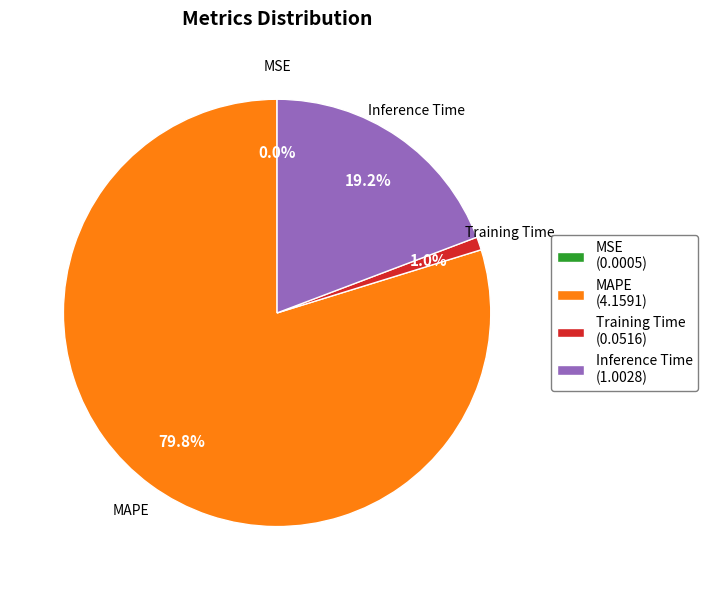

Do Inference Time and Training Time together represent more than half of the pie?

No